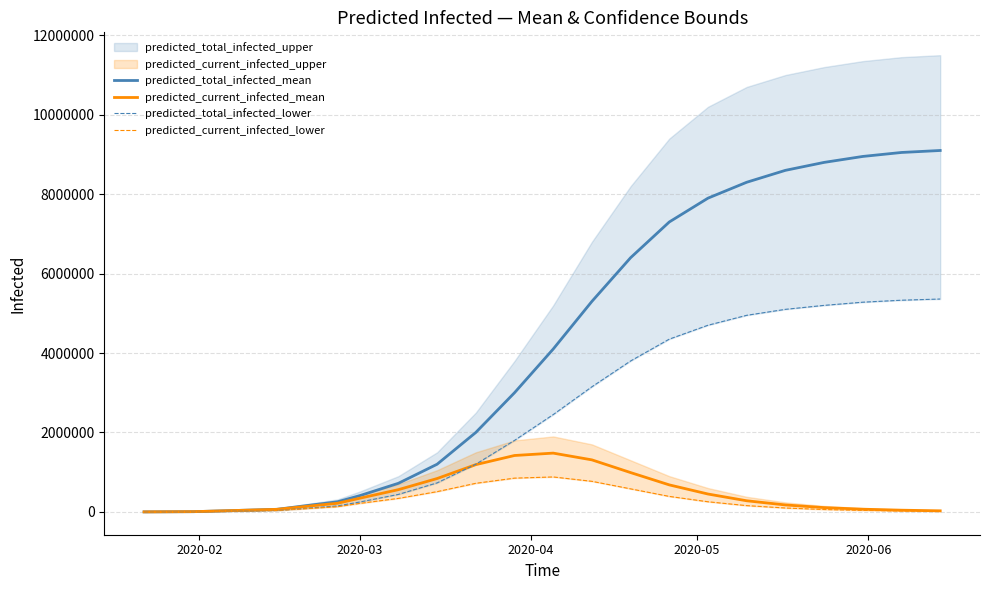

True or false: predicted_total_infected_lower and predicted_current_infected_lower cross at least once.

False